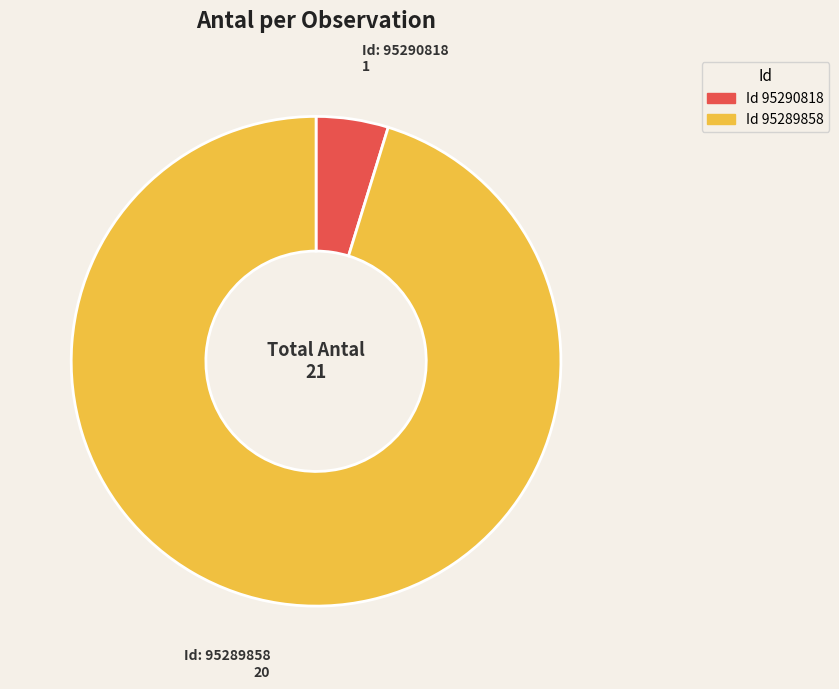

Does any single category account for the majority?

Yes